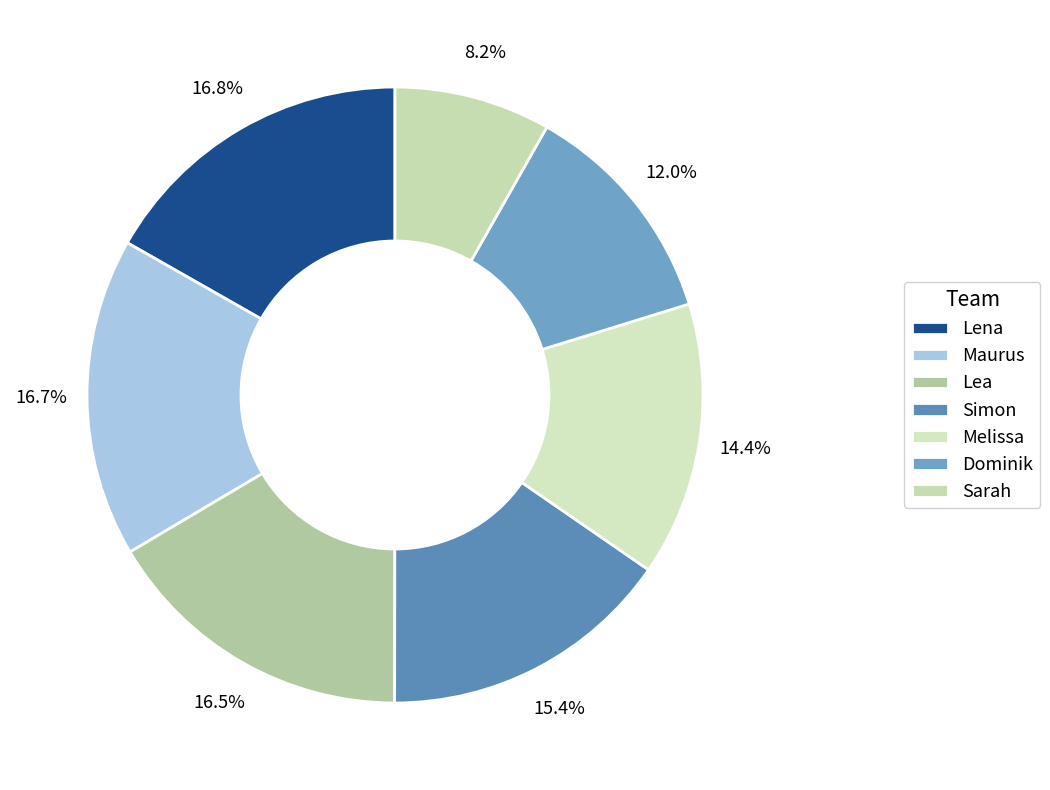

Count the number of slices in the pie.

7